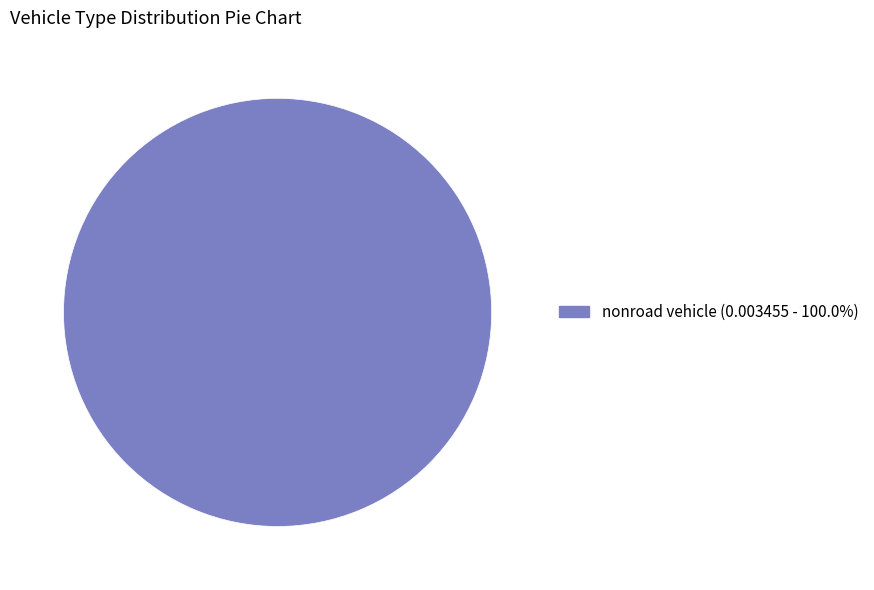

Is there any slice that represents more than half of the pie?

Yes